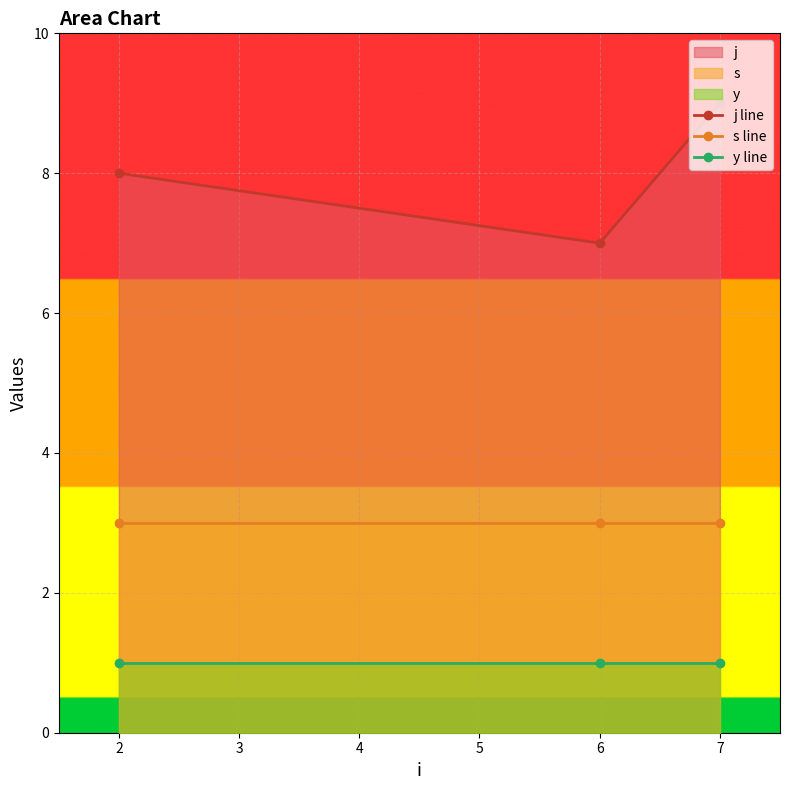

How many lines are shown in the chart?

3